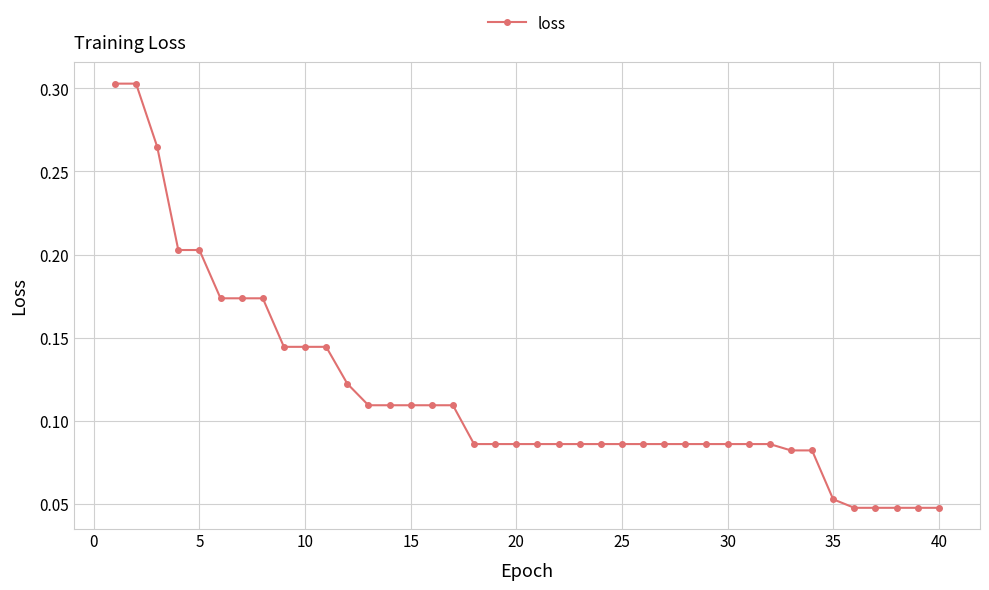

What is the sum of all values?

4.6